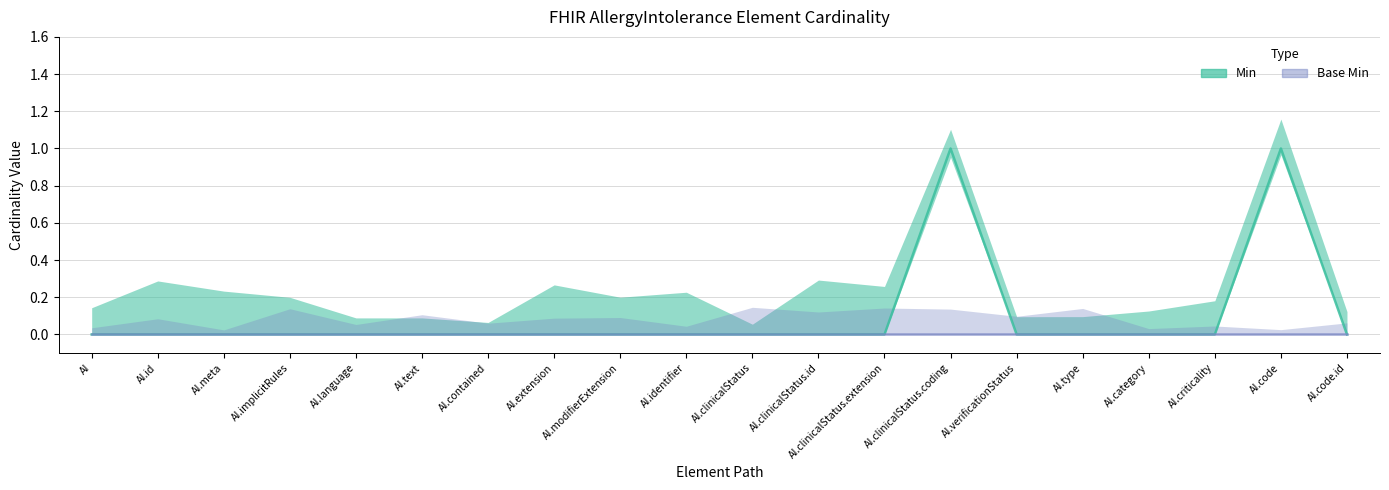

What is the label of the 8th point from the left?

AI.extension